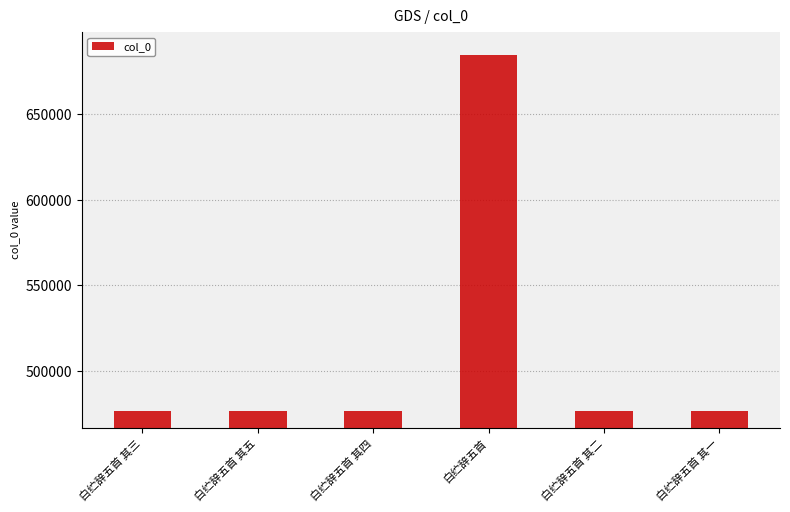

Approximately how many times larger is the value at 白纻辞五首 其四 compared to 白纻辞五首?

0.7